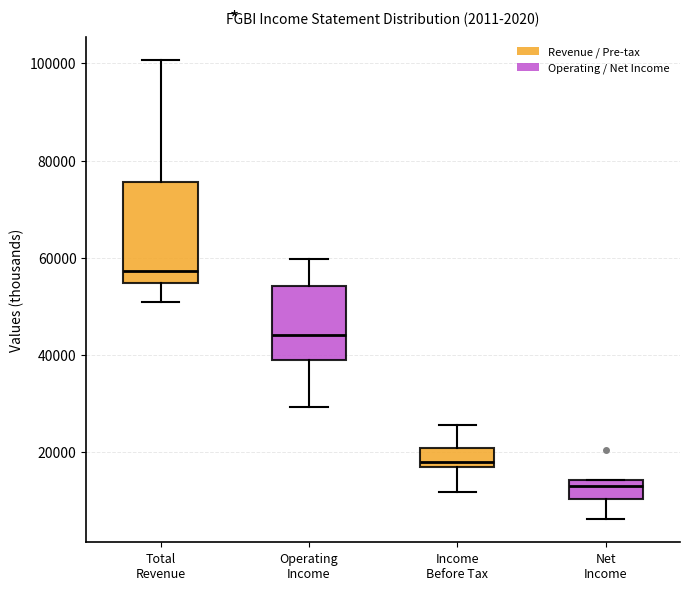

Which box's median line is the highest?

Total Revenue